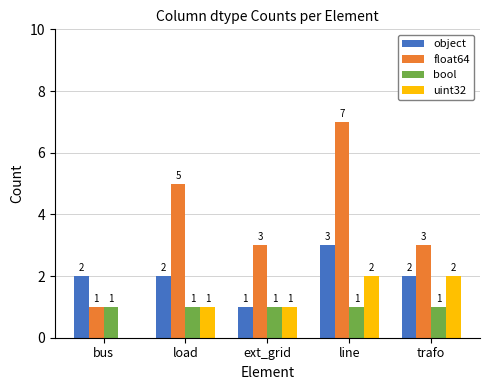

Between load and ext_grid, which series saw the biggest shift?

float64